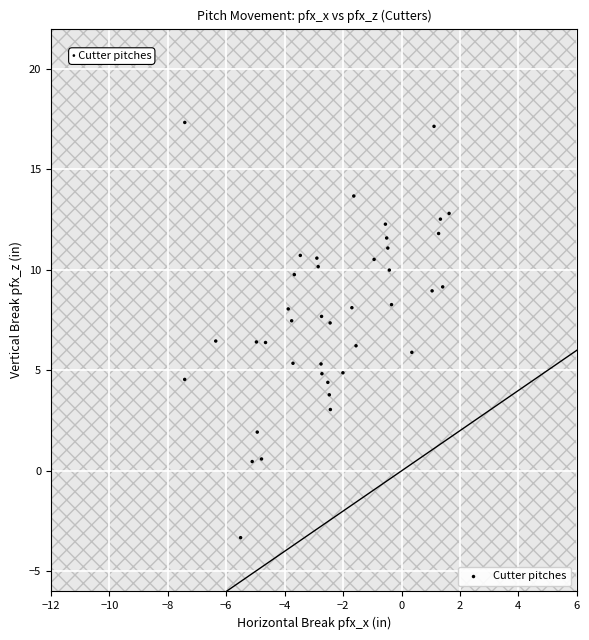

What is the range of X values (max minus min)?

9.0